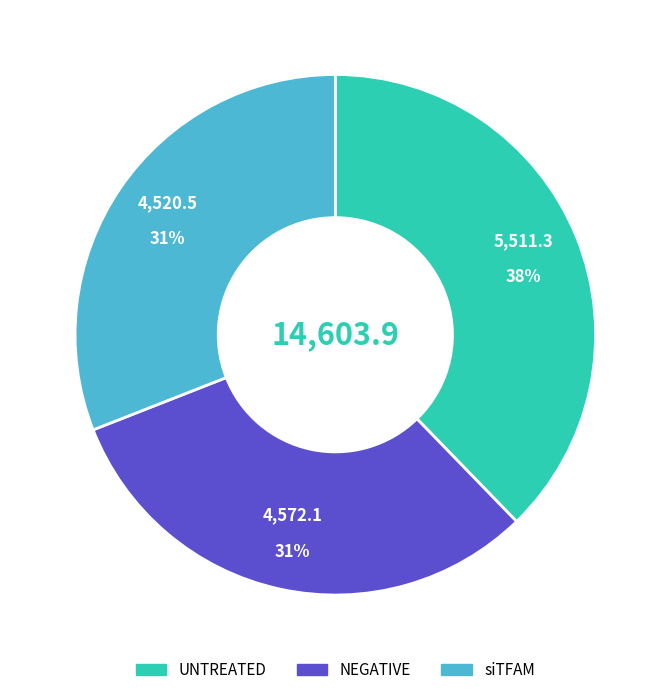

Which has a higher value, UNTREATED or siTFAM?

UNTREATED